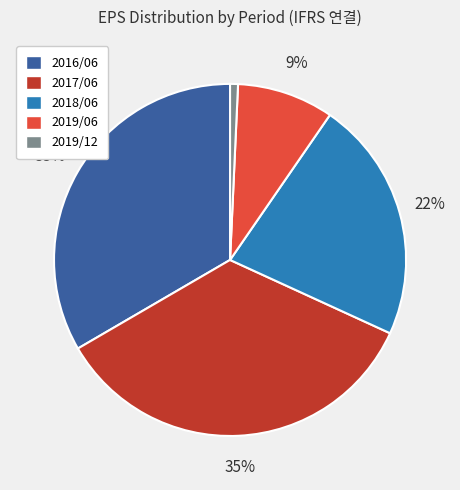

Is it true that 2019/06 is 9% of the pie?

True